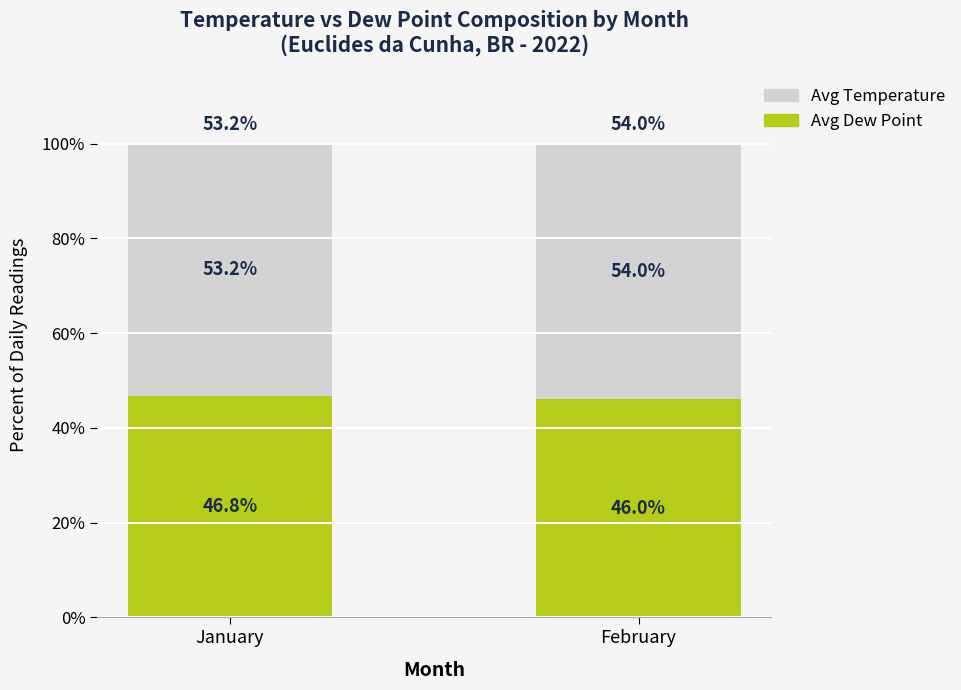

What is the lowest value of the Avg Dew Point series?

46.0